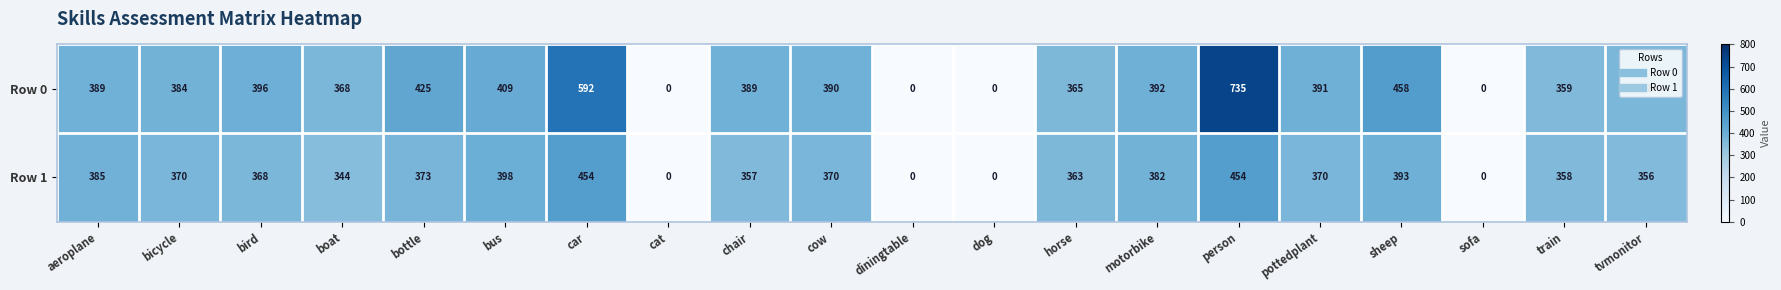

The Row 0 series shows 0 at diningtable. True or false?

True